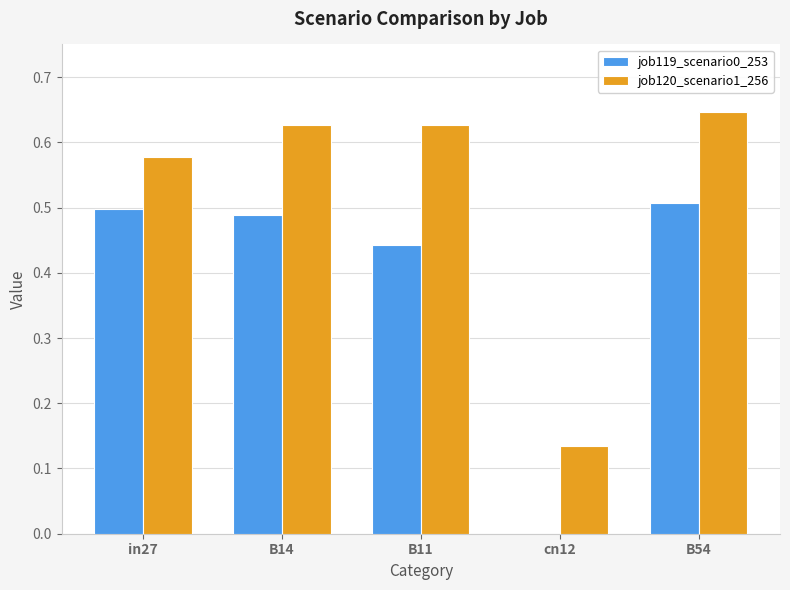

Which series has the largest total across all categories?

job120_scenario1_256